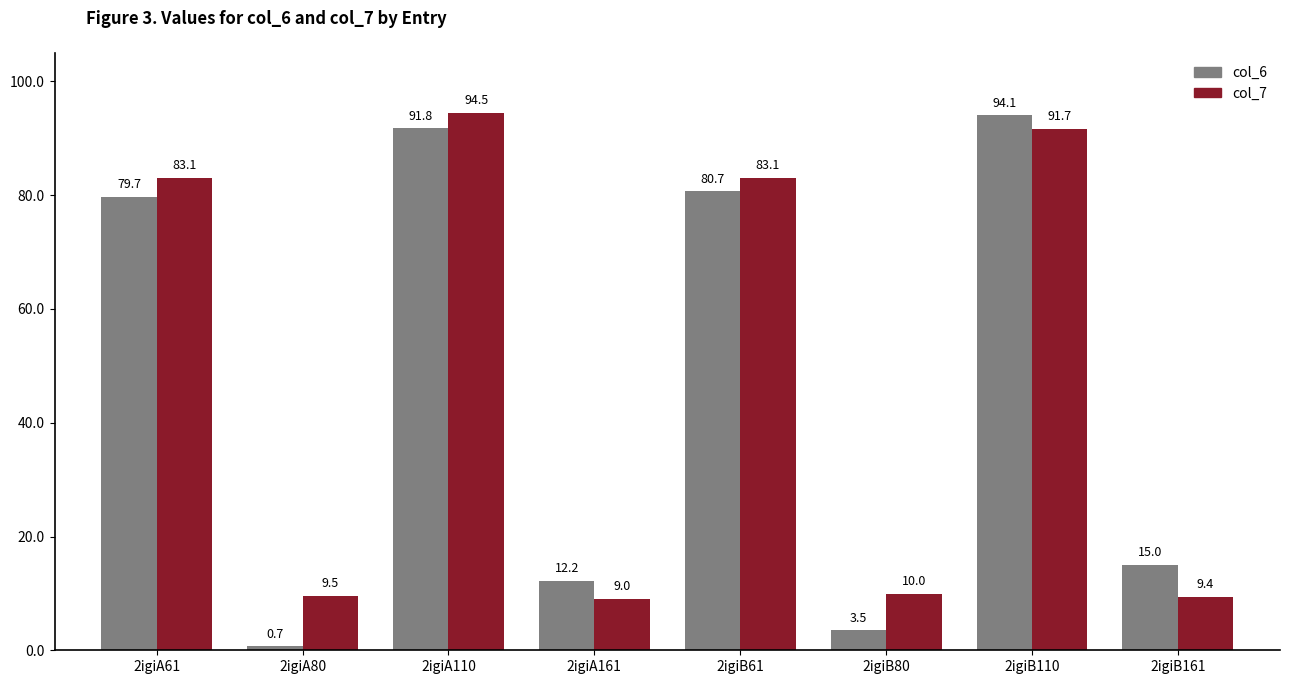

What is the label of the 8th bar from the right?

2igiA61